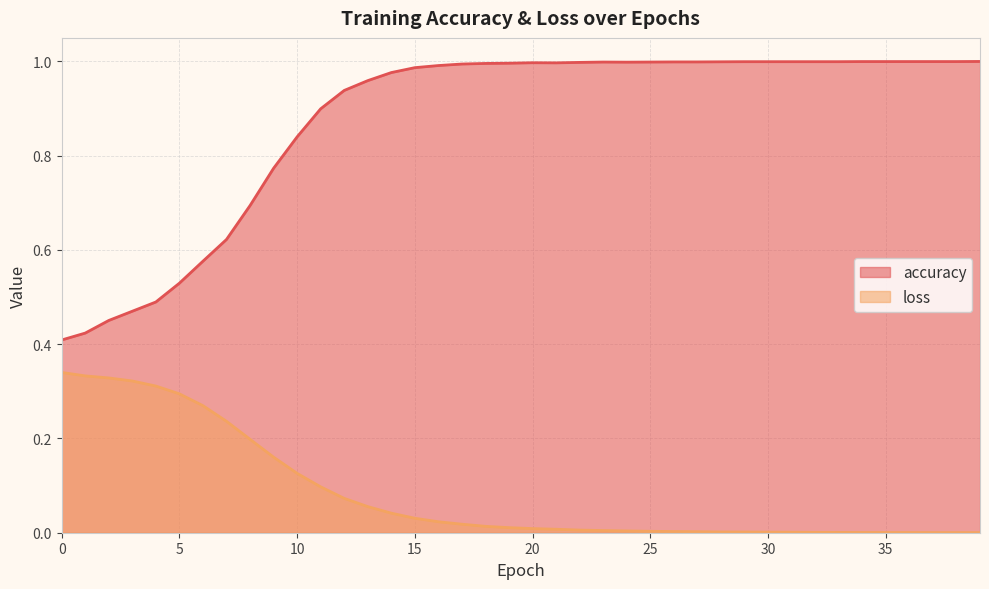

Is it true that loss equals 0.1 at 8?

False